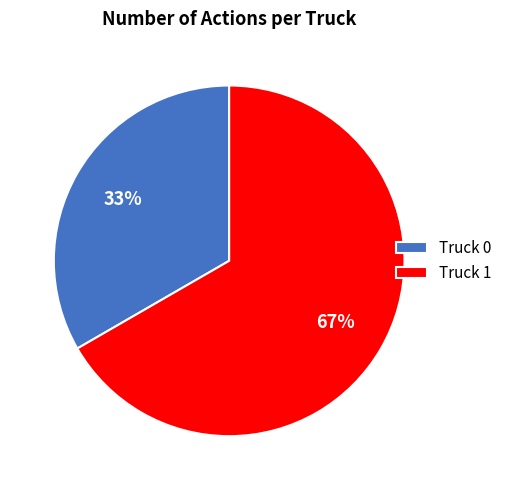

Which slice is the smallest?

Truck 0